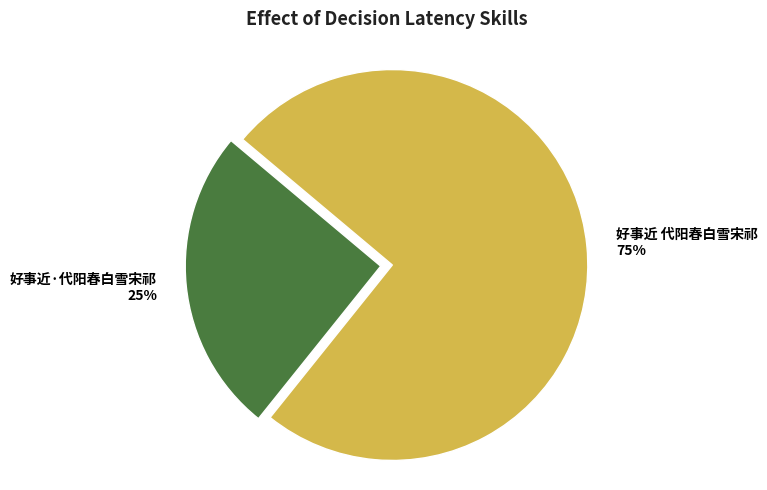

True or false: 好事近·代阳春白雪宋祁 accounts for 35% of the total.

False